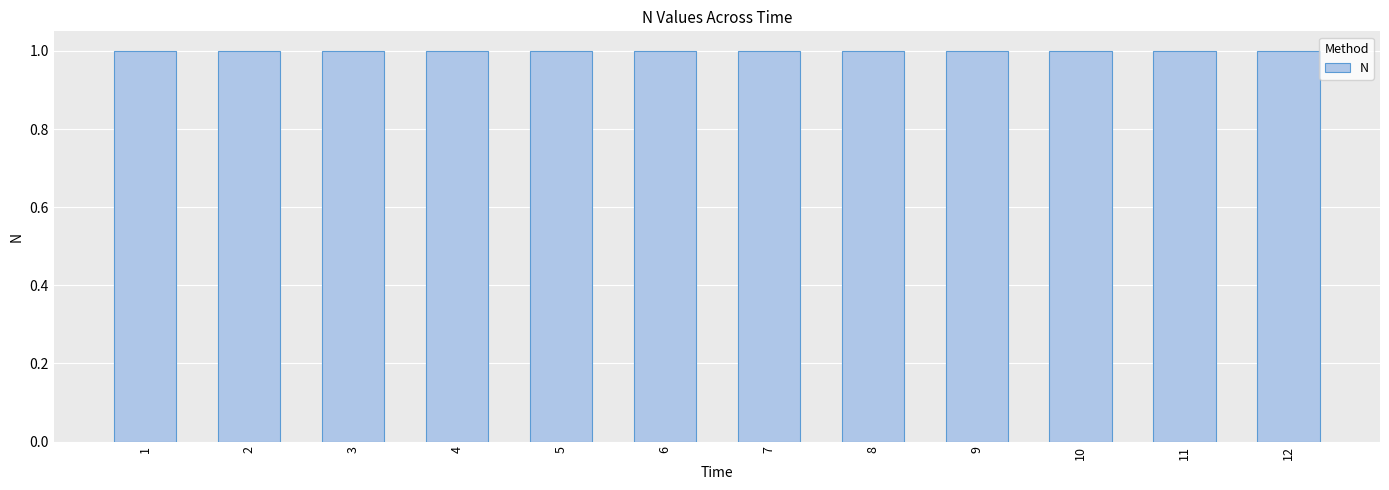

Are the bars grouped side by side (vs. stacked)?

No